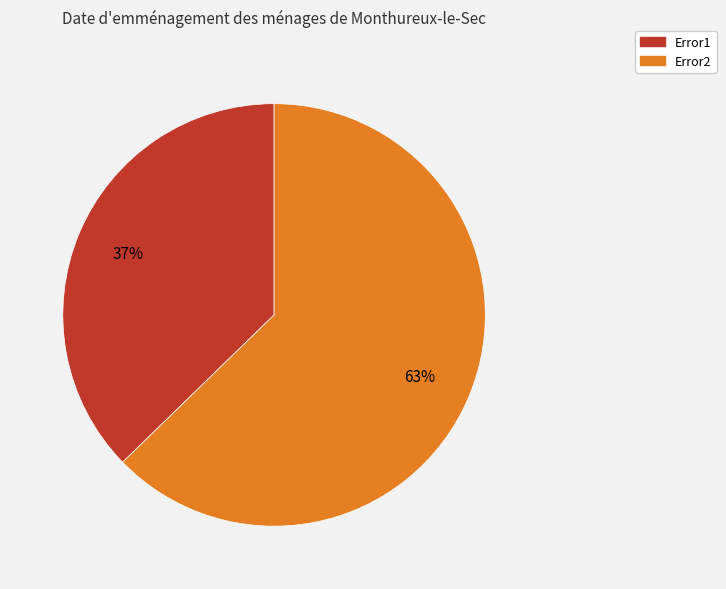

How many slices are in this pie chart?

2